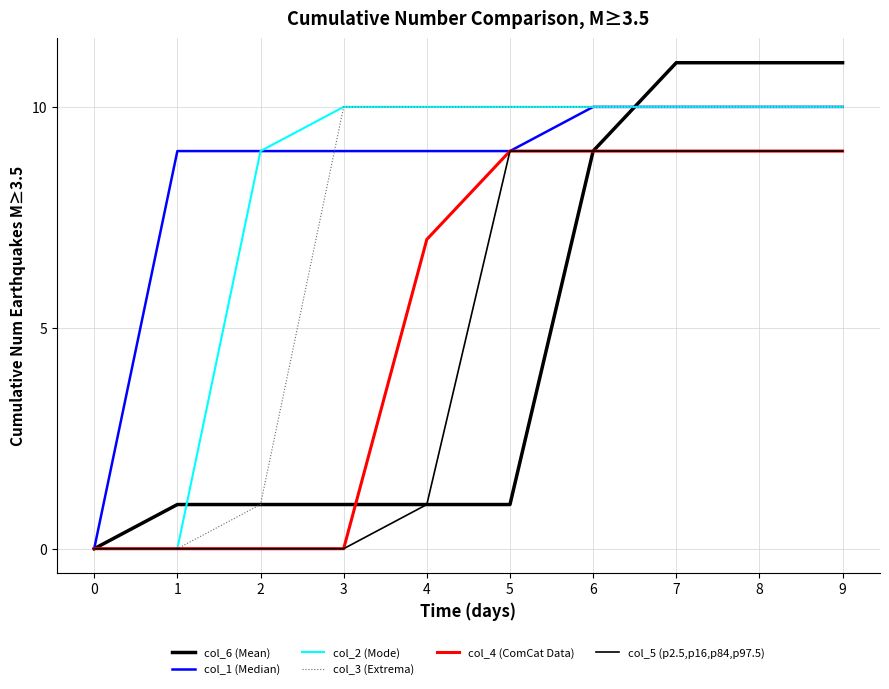

Does the chart display data point markers on the line(s)?

No